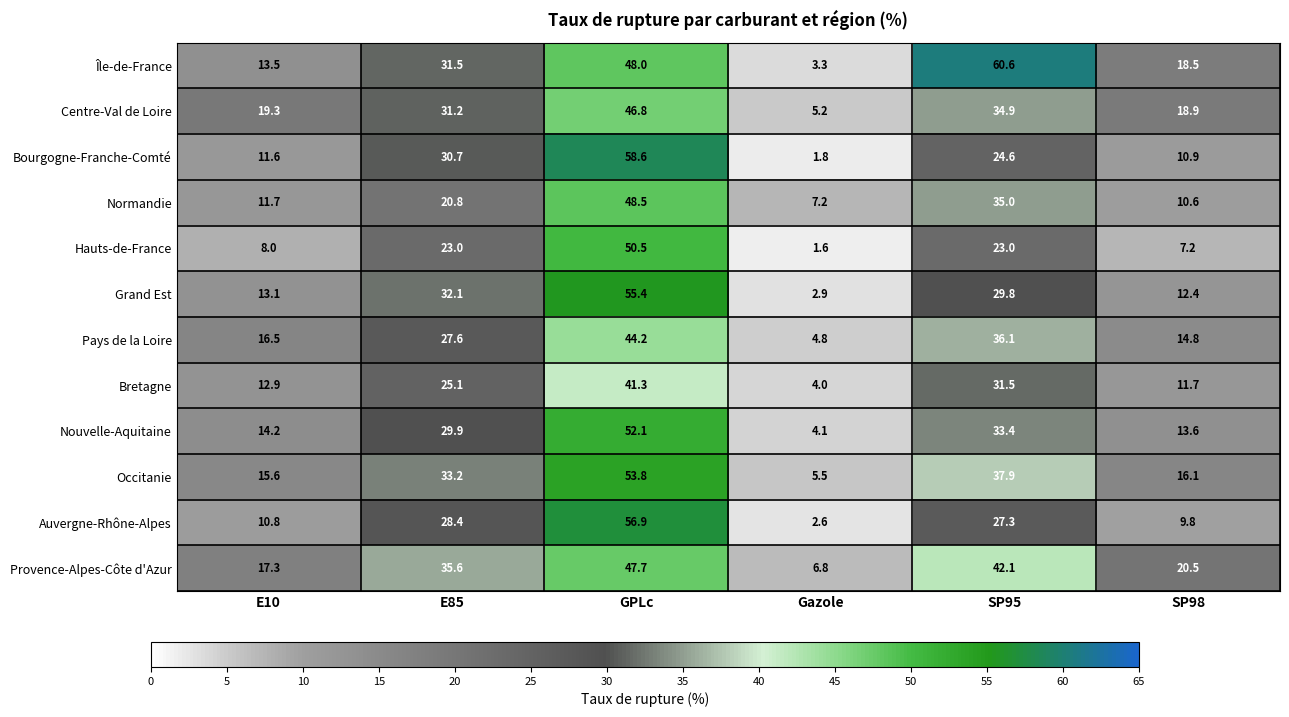

What is the difference between the Bretagne values at GPLc and Gazole?

37.3